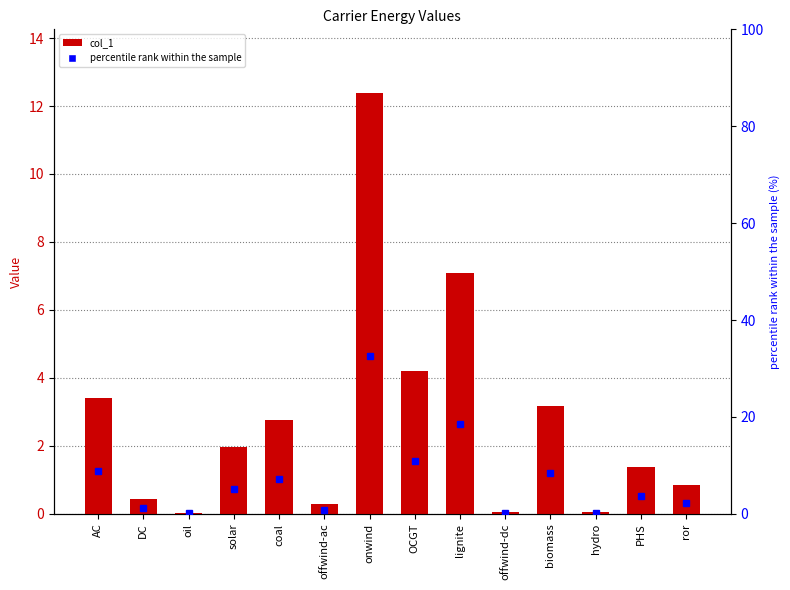

Which series has the largest total across all categories?

percentile rank within the sample